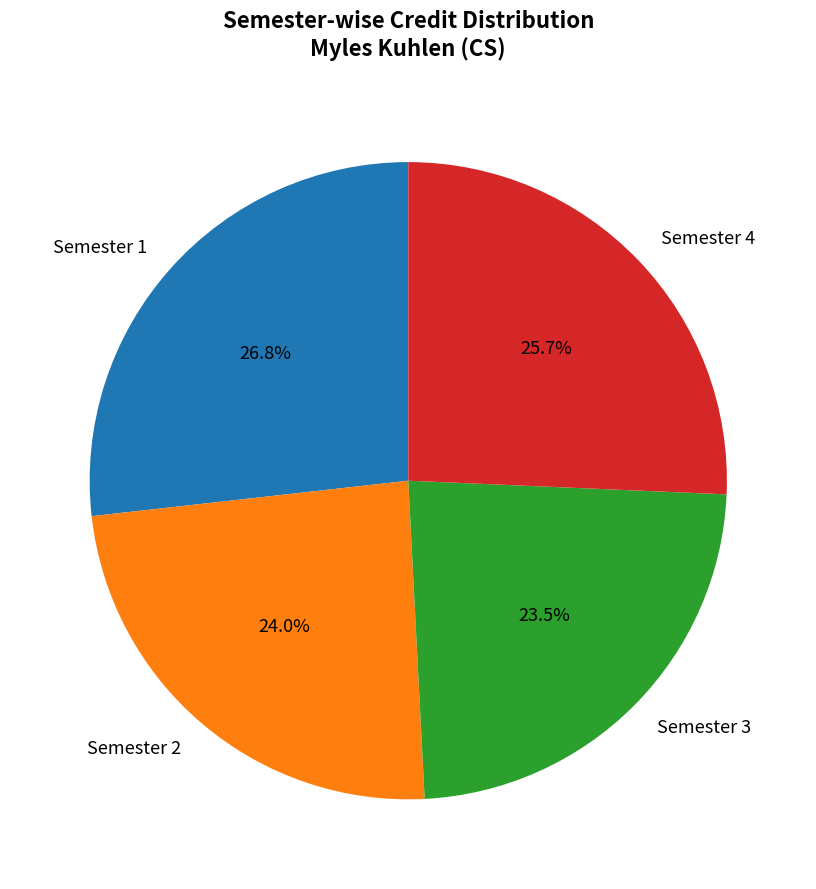

To the nearest percent, what is the difference between the largest and smallest slice percentages?

3%